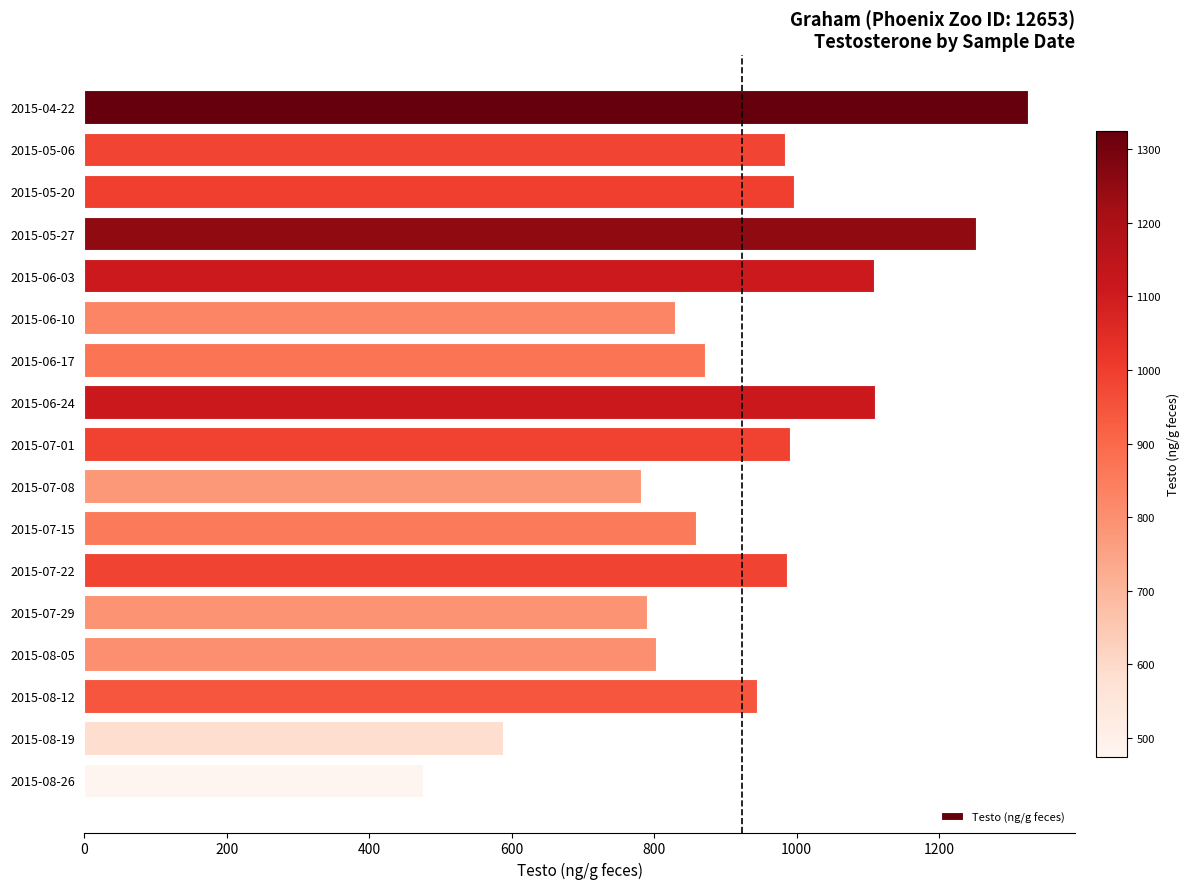

What is the minimum value shown in the chart?

475.0